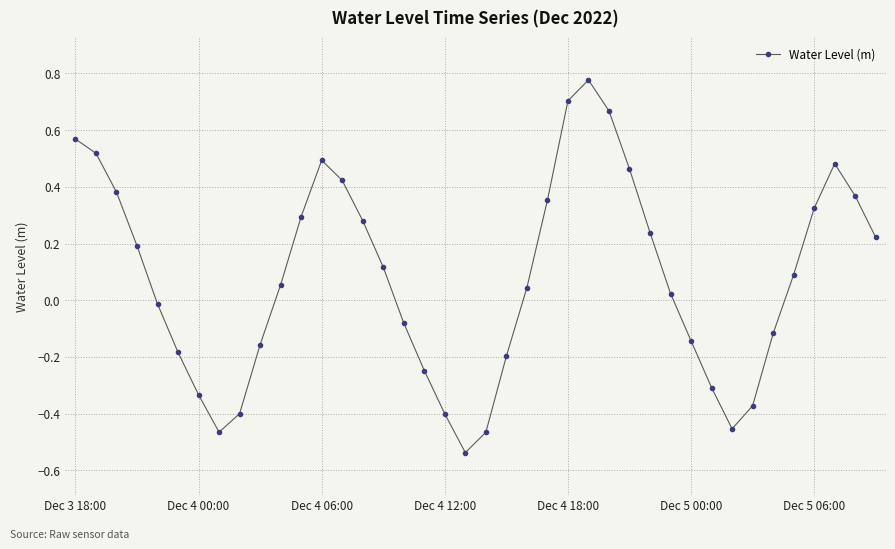

What is the sum of all values?

3.2